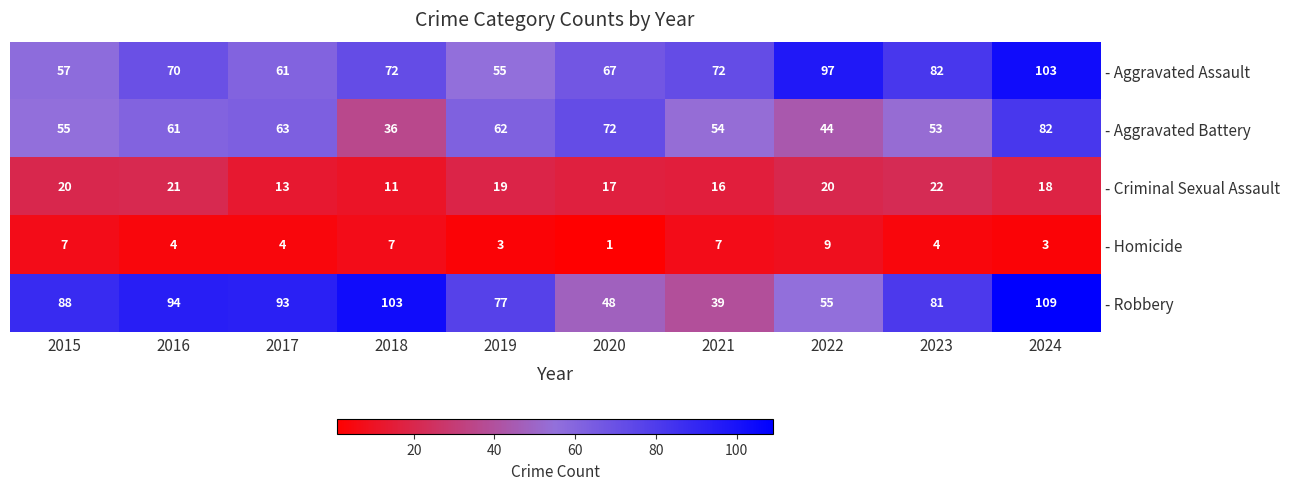

The value of - Aggravated Assault at 2023 is 82. True or false?

True